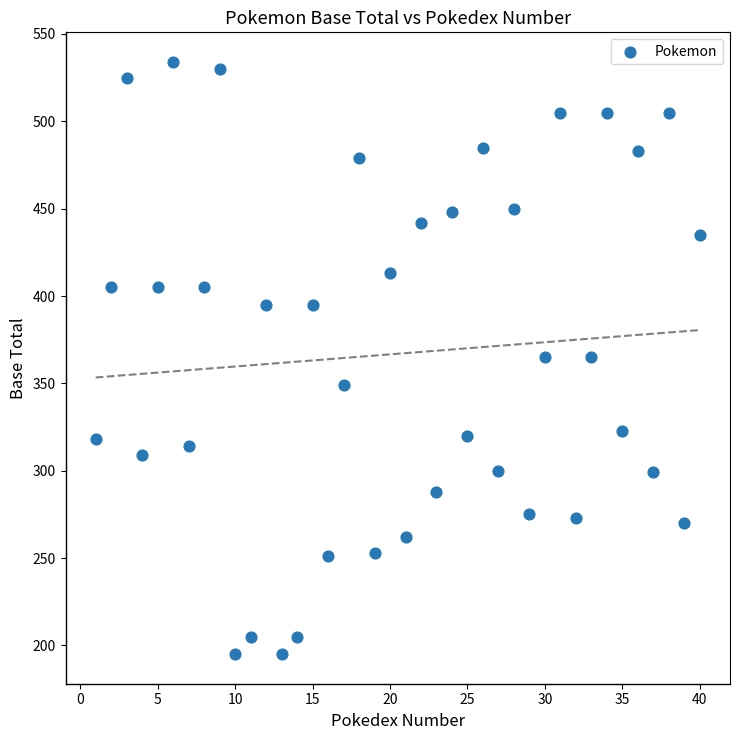

What is the range of X values (max minus min)?

39